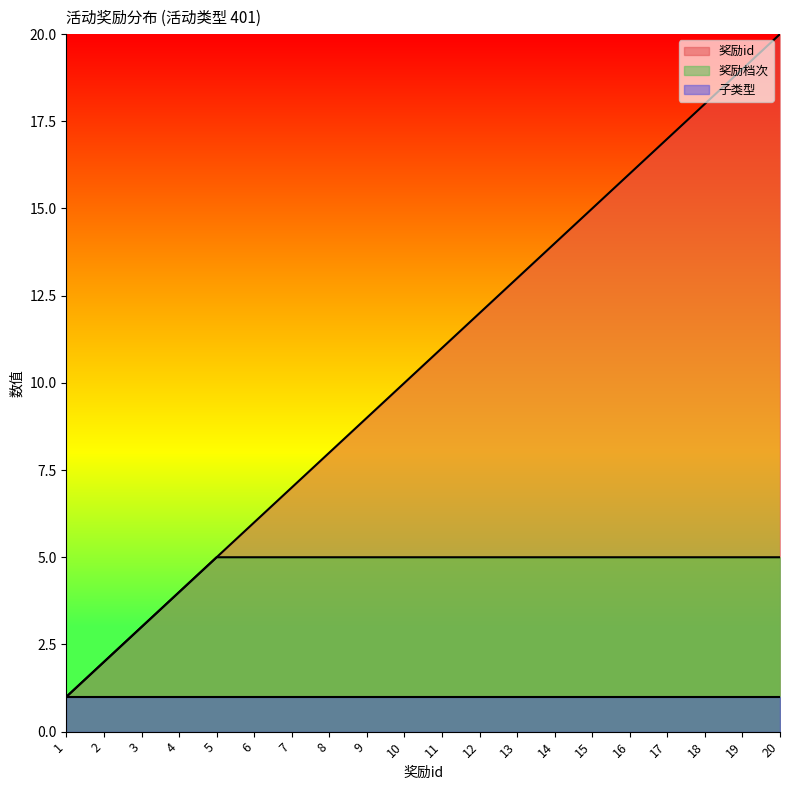

The 奖励档次 series shows 3 at 8. True or false?

False